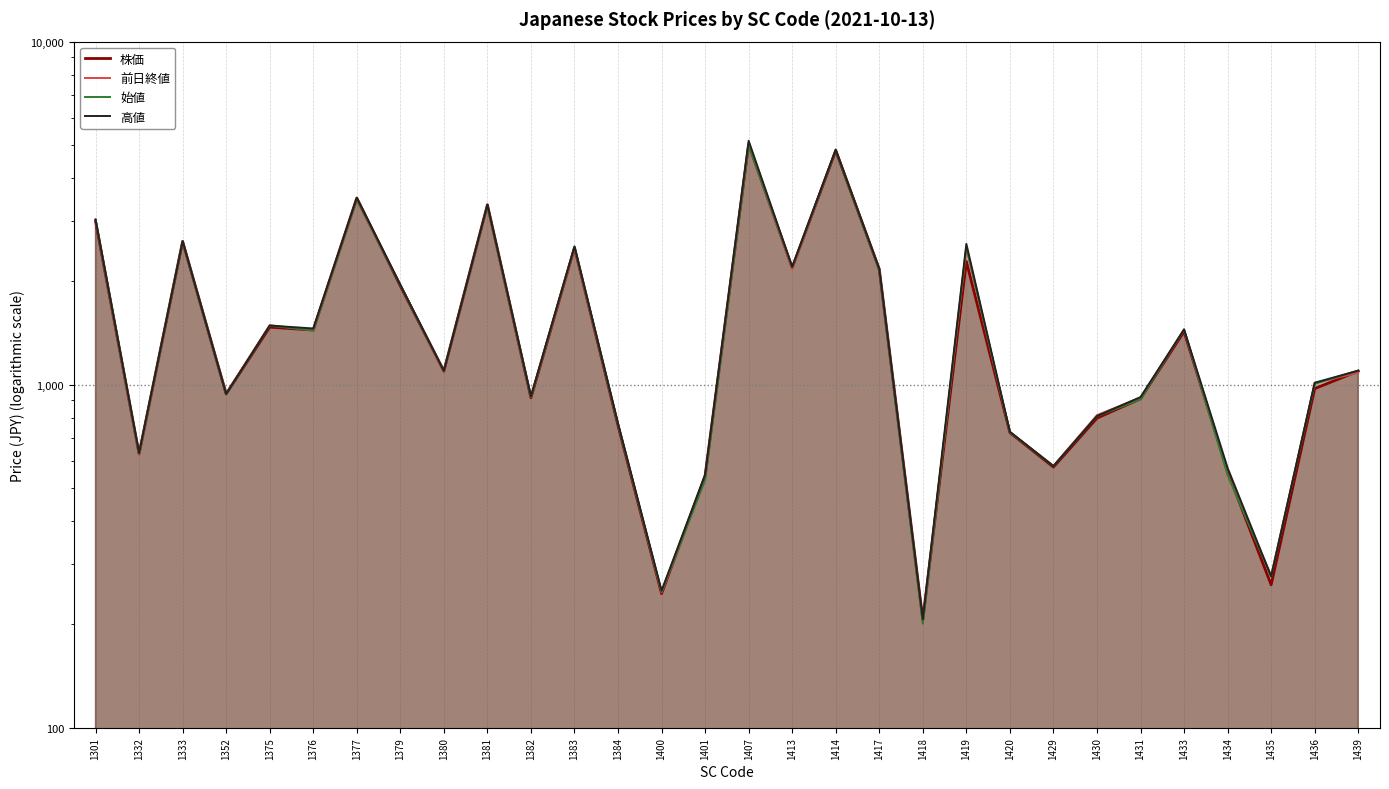

What is the value of the 株価 point at the 12th from the left?

2508